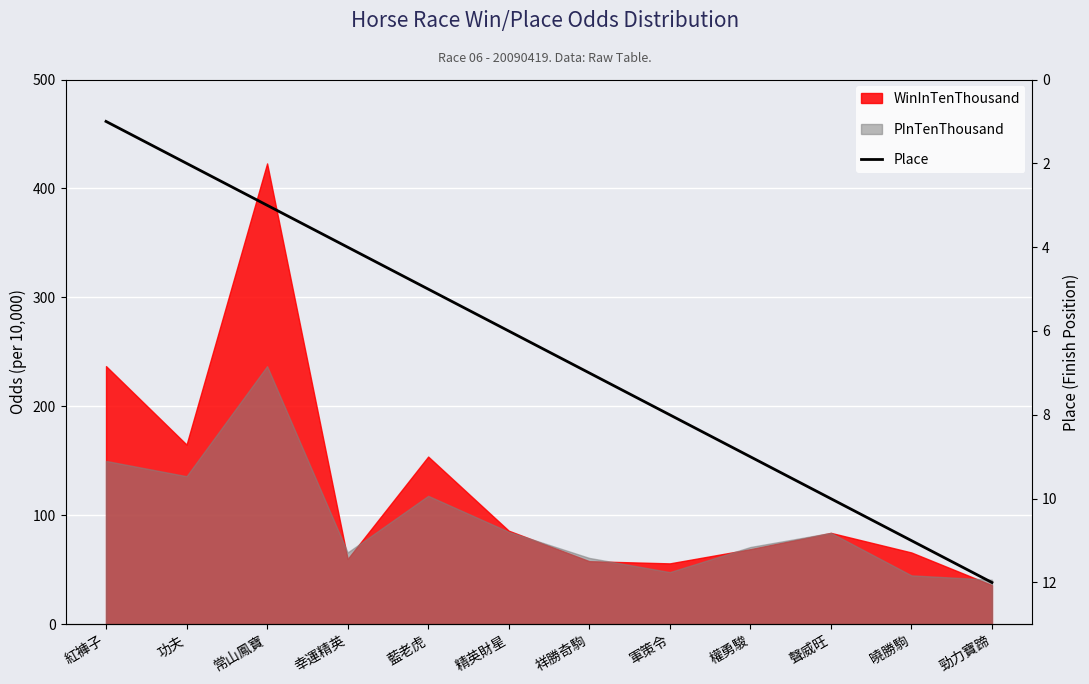

What is the difference between the maximum and minimum values?

11